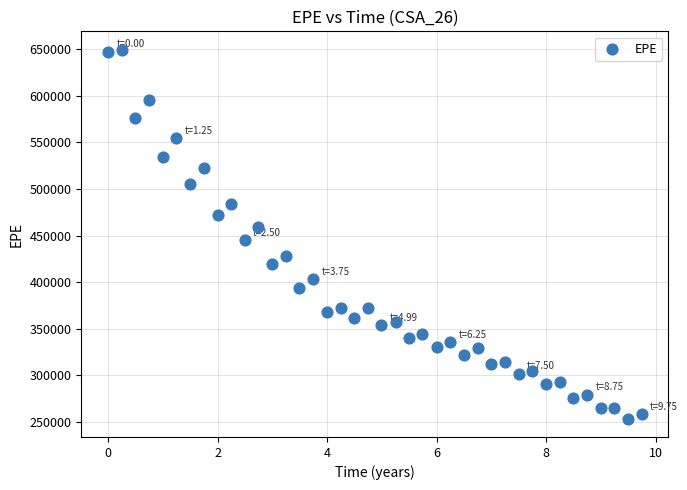

What is the range of Y values (max minus min)?

395626